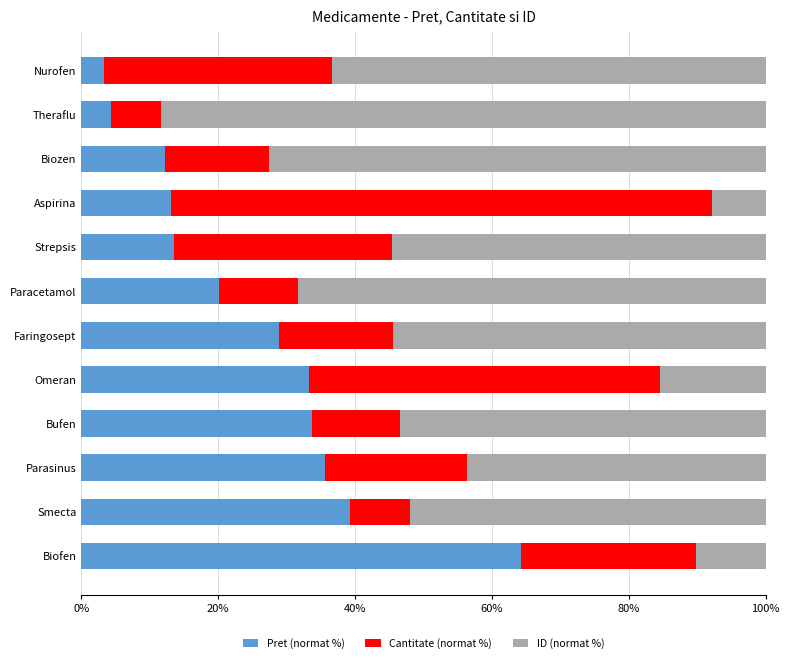

What is the difference between the Pret (normat %) values at Nurofen and Parasinus?

32.2